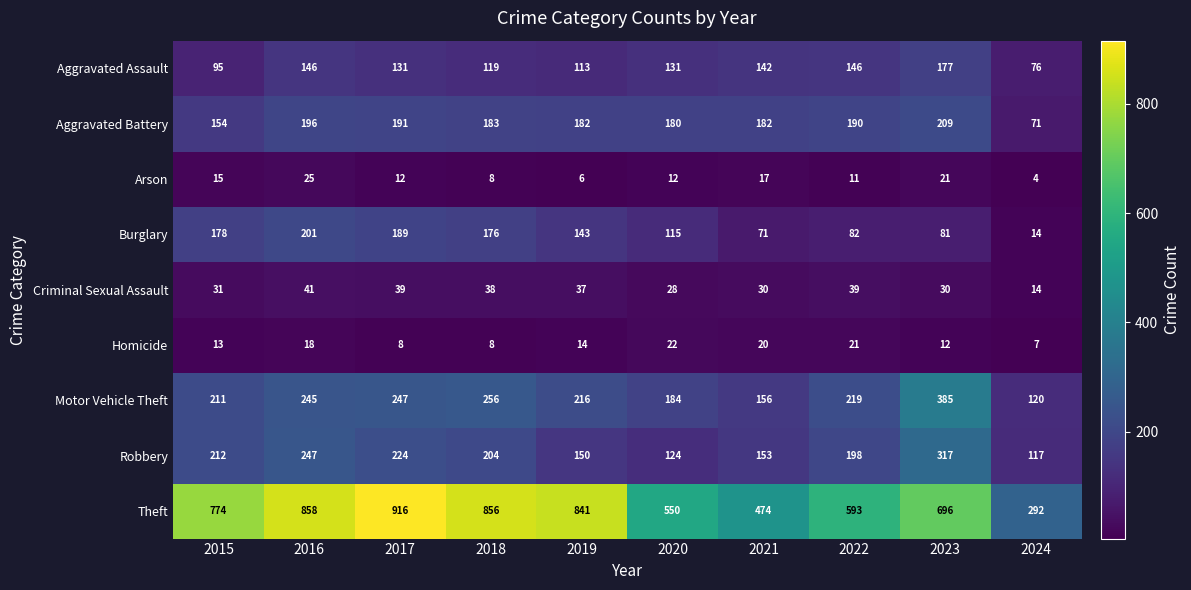

Which series has the largest range (max minus min)?

Theft